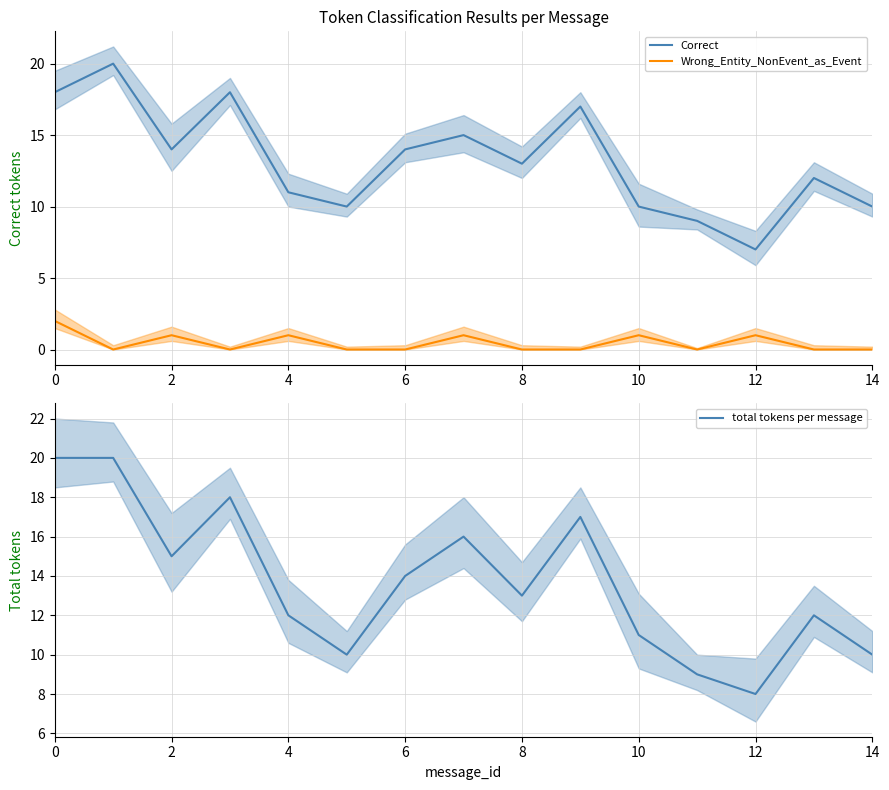

What is the sum of all Wrong_Entity_NonEvent_as_Event values?

7